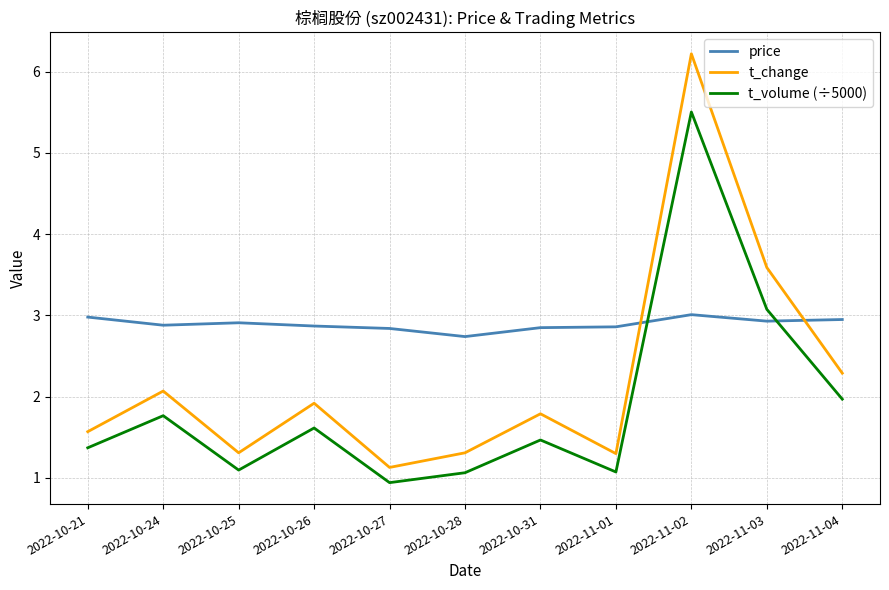

At which category is the sum across all series the highest?

2022-11-02